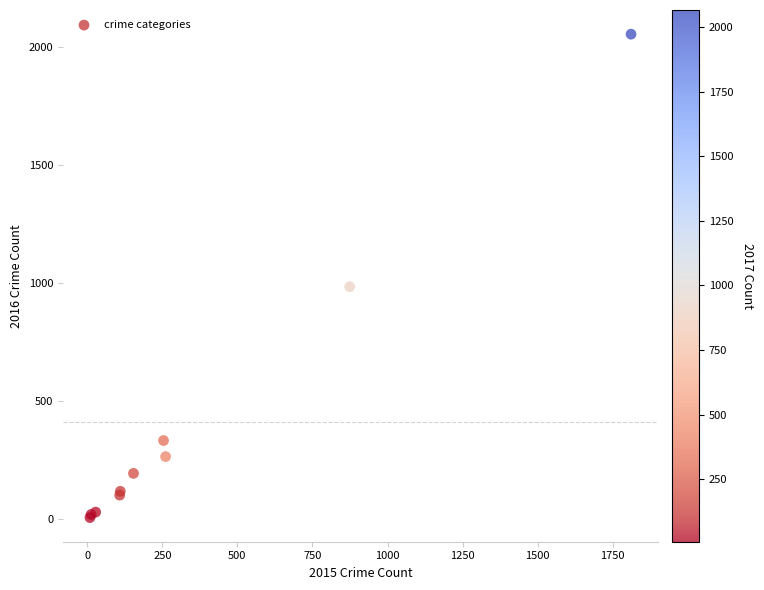

What Y value in the scatter plot is closest to 1030?

984